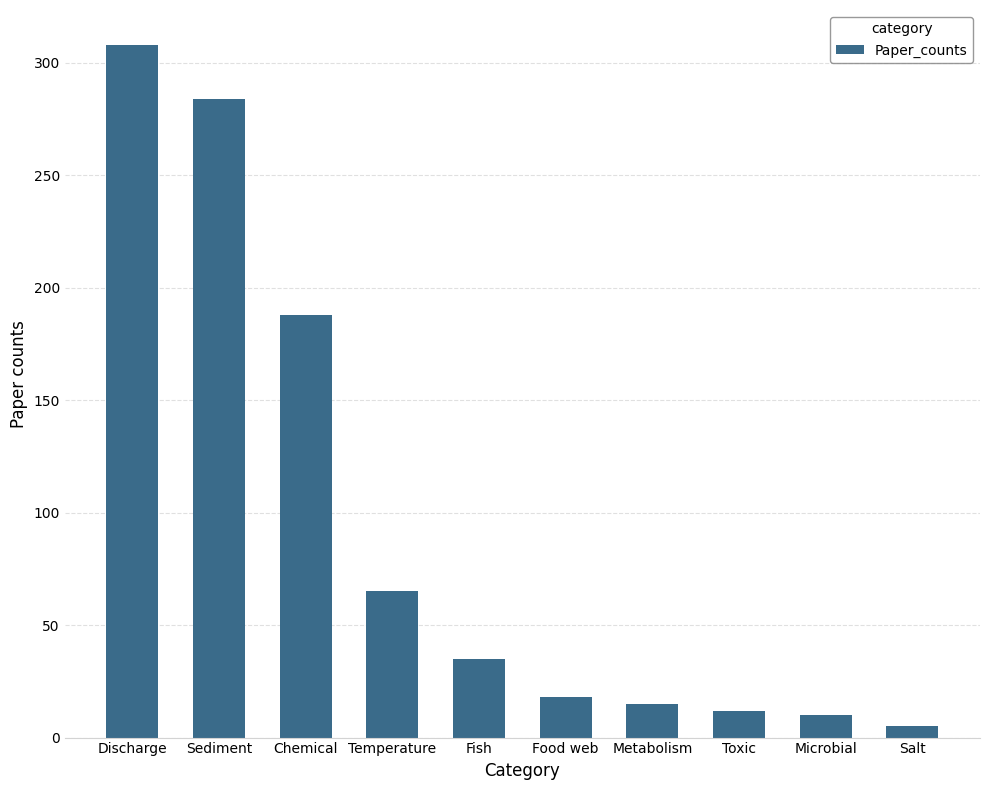

What is the label of the 8th bar from the right?

Chemical